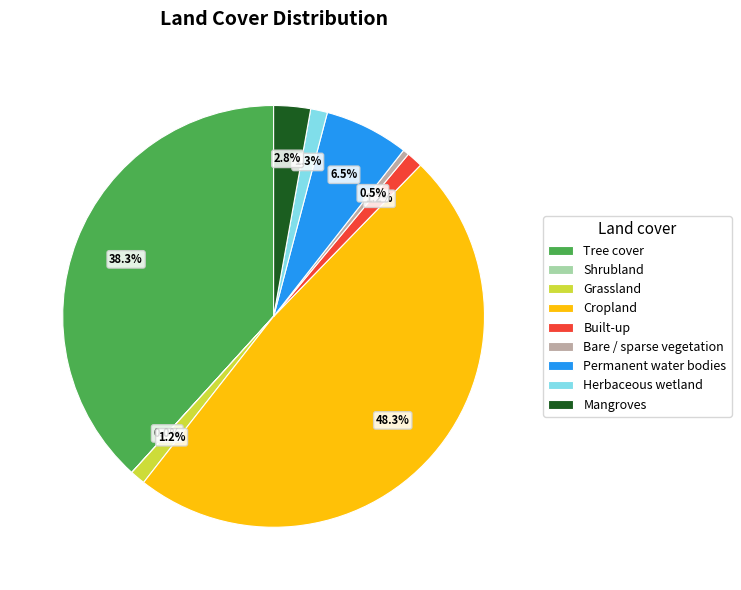

Between Permanent water bodies and Tree cover, which is larger?

Tree cover